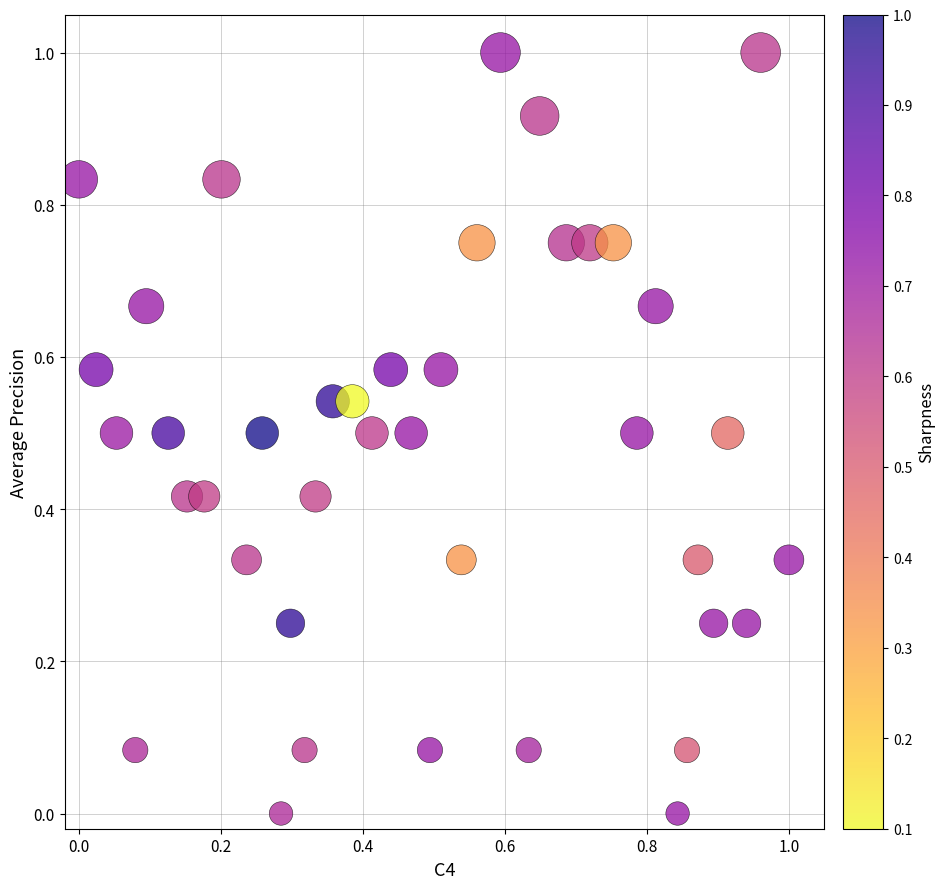

What is the range of X values (max minus min)?

1.0